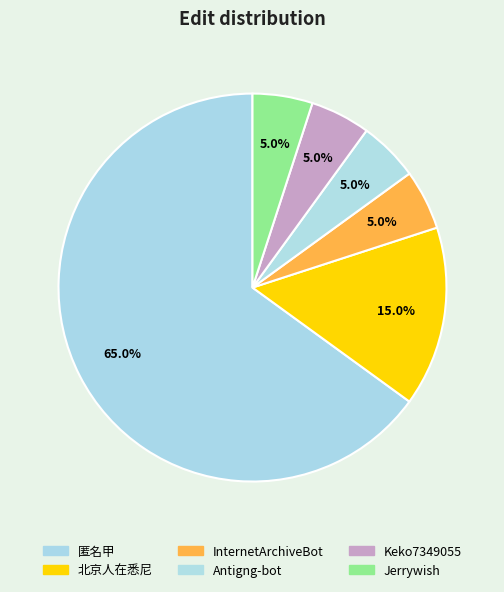

Which slice is the smallest?

InternetArchiveBot